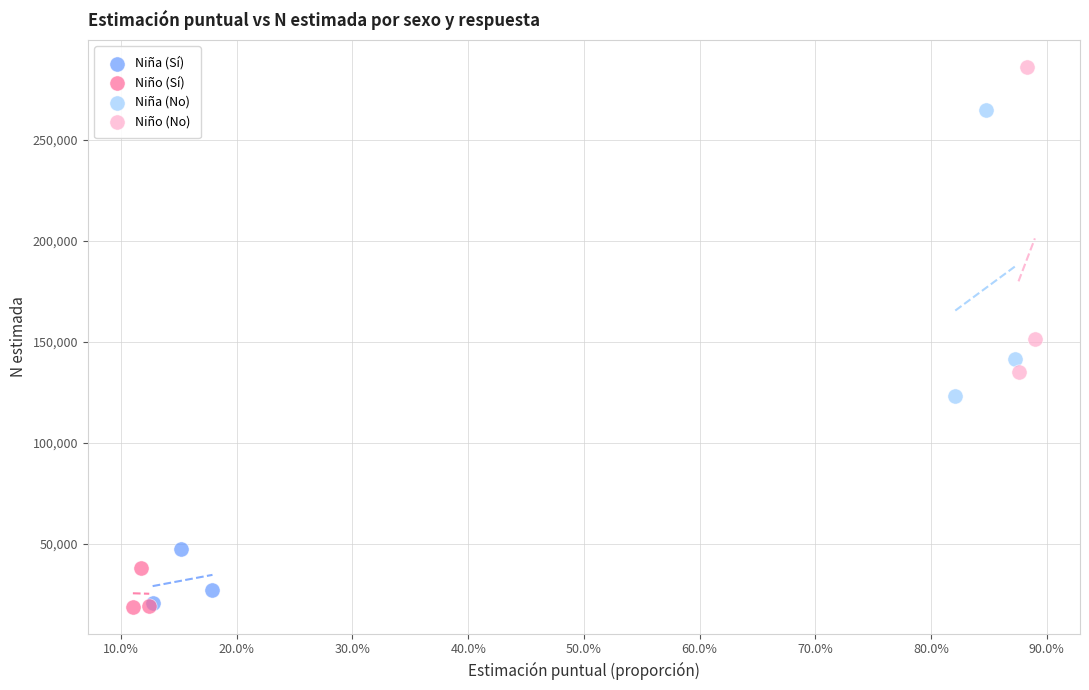

What are all the series names shown in the legend?

Niña (Sí), Niño (Sí), Niña (No), Niño (No)